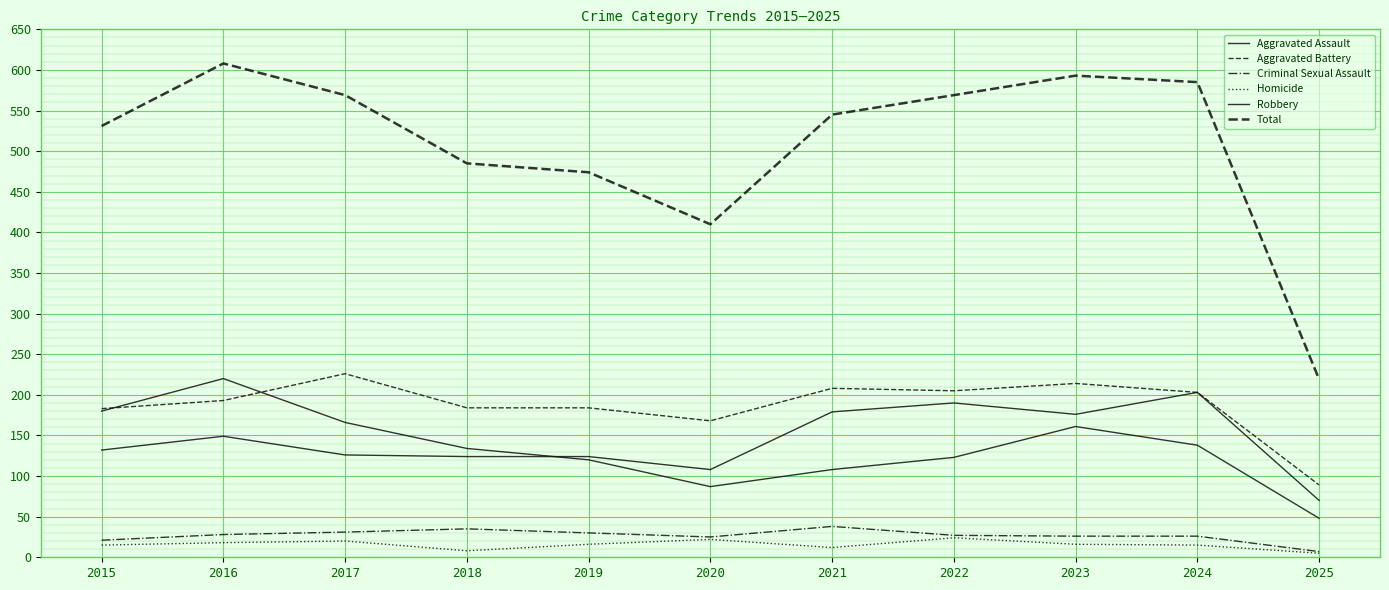

List the series in order of their peak value, lowest first.

Homicide, Criminal Sexual Assault, Aggravated Assault, Robbery, Aggravated Battery, Total